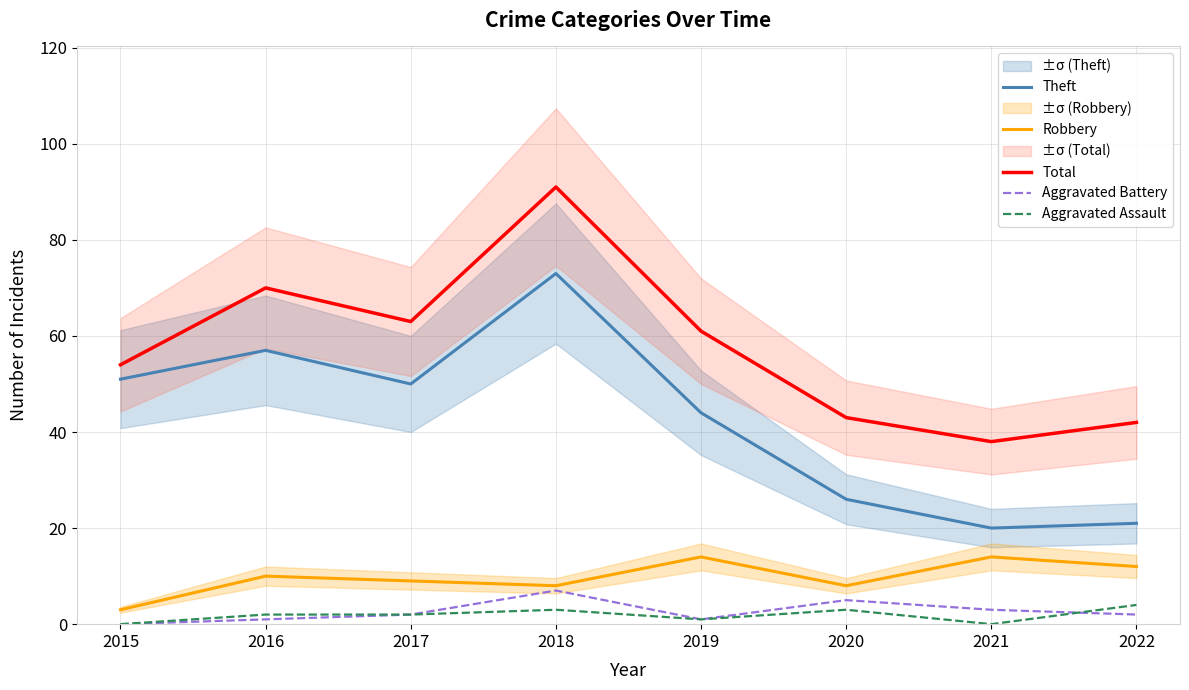

Rank the categories by Aggravated Battery value from highest to lowest.

2018, 2020, 2021, 2017, 2022, 2016, 2019, 2015